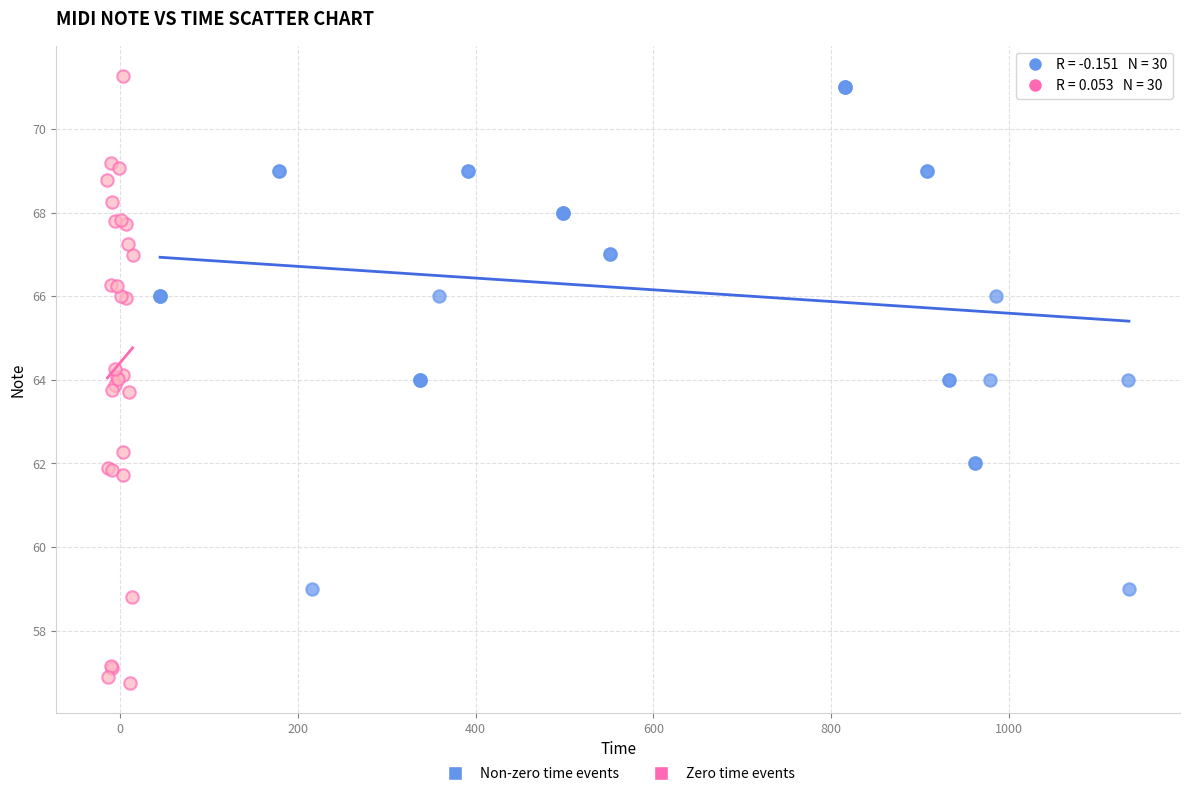

Which series contains the lowest Y value?

Zero time events